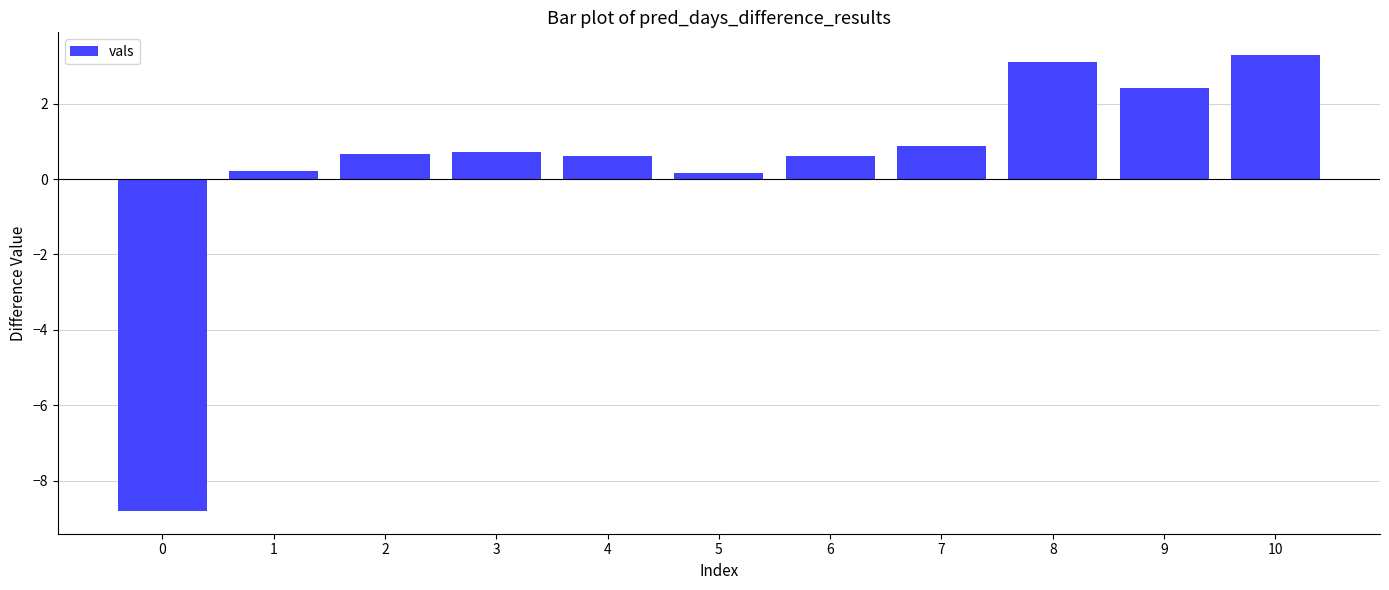

Where does the data first go above 0?

1